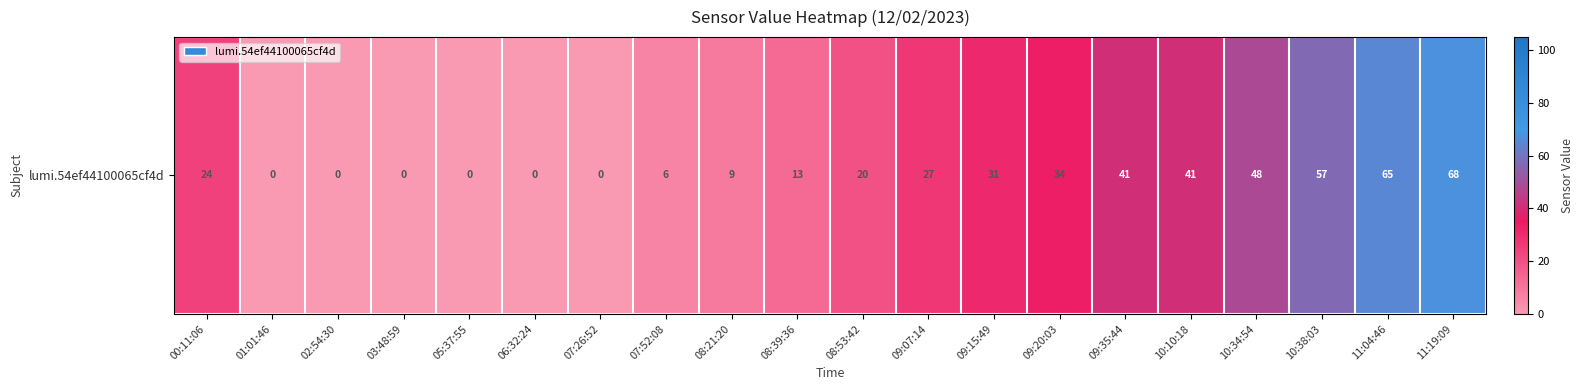

What is the change in value from 07:26:52 to 11:04:46?

+65